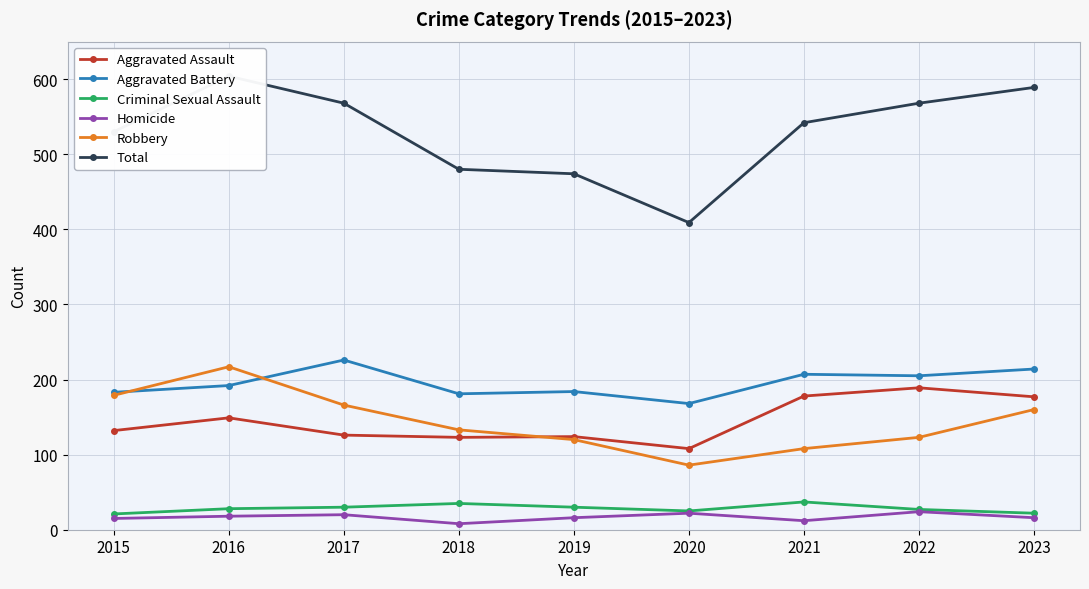

At how many categories does at least one series exceed 280?

9